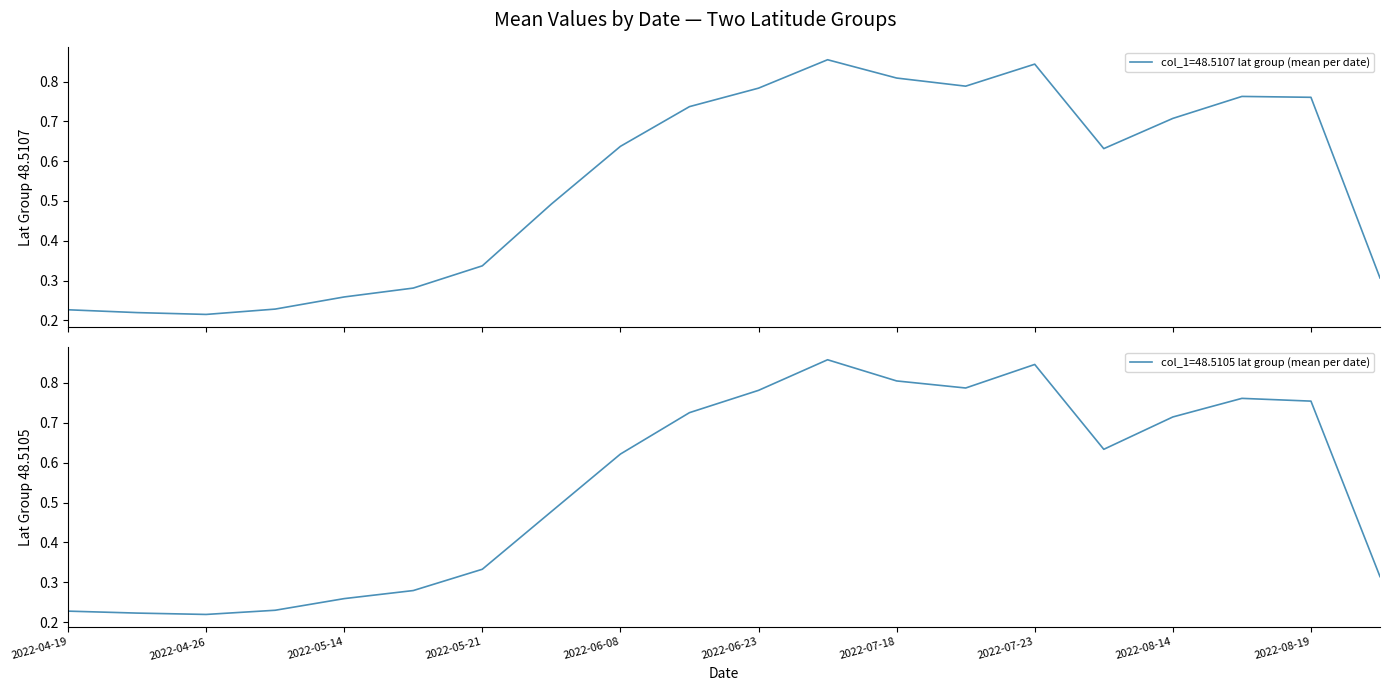

Is the value of col_1=48.5105 lat group (mean per date) at 2022-04-19 greater than the value of col_1=48.5107 lat group (mean per date) at 2022-07-13?

No